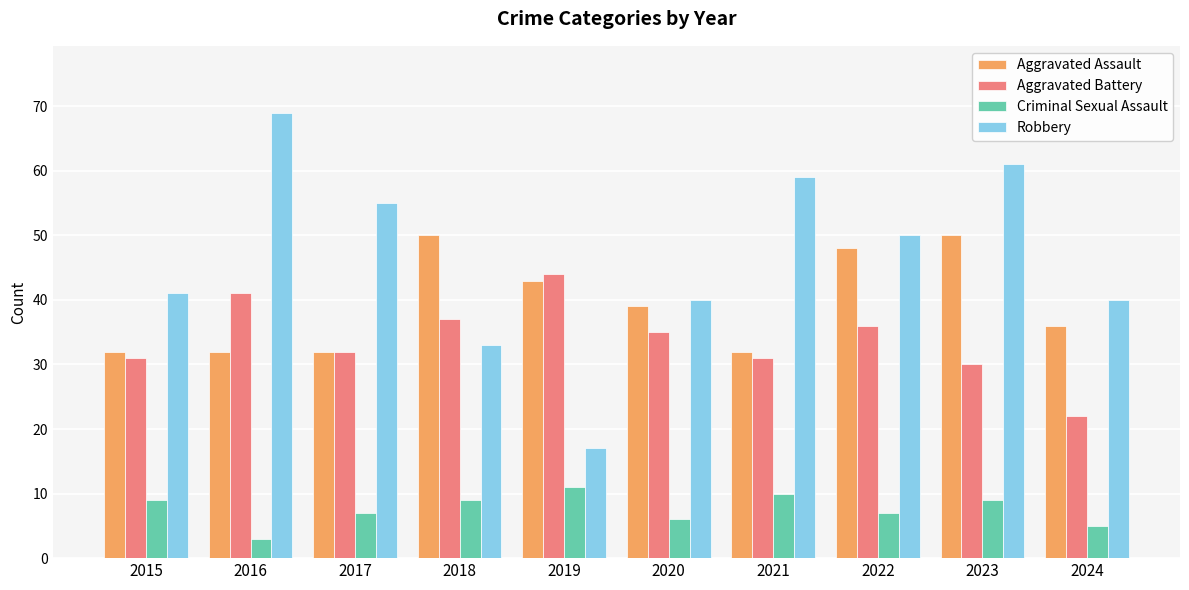

Reading right to left, extract all data points from this chart.

Aggravated Assault: 2024=36	2023=50	2022=48	2021=32	2020=39	2019=43	2018=50	2017=32	2016=32	2015=32
Aggravated Battery: 2024=22	2023=30	2022=36	2021=31	2020=35	2019=44	2018=37	2017=32	2016=41	2015=31
Criminal Sexual Assault: 2024=5	2023=9	2022=7	2021=10	2020=6	2019=11	2018=9	2017=7	2016=3	2015=9
Robbery: 2024=40	2023=61	2022=50	2021=59	2020=40	2019=17	2018=33	2017=55	2016=69	2015=41